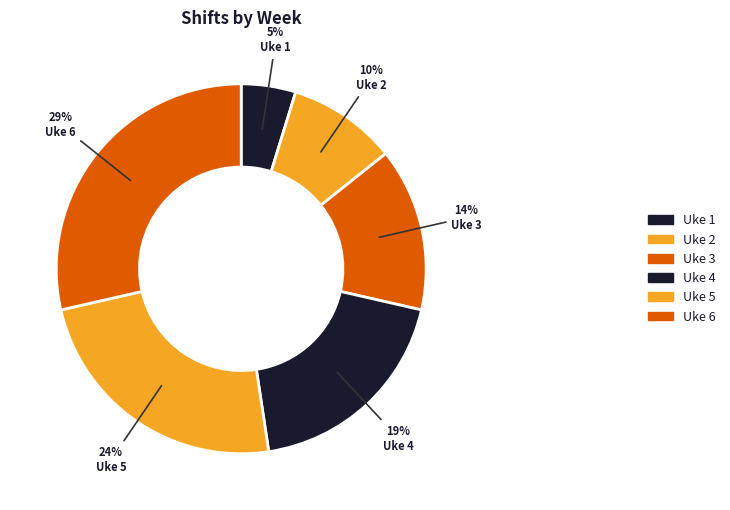

Which slice is the largest?

Uke 6